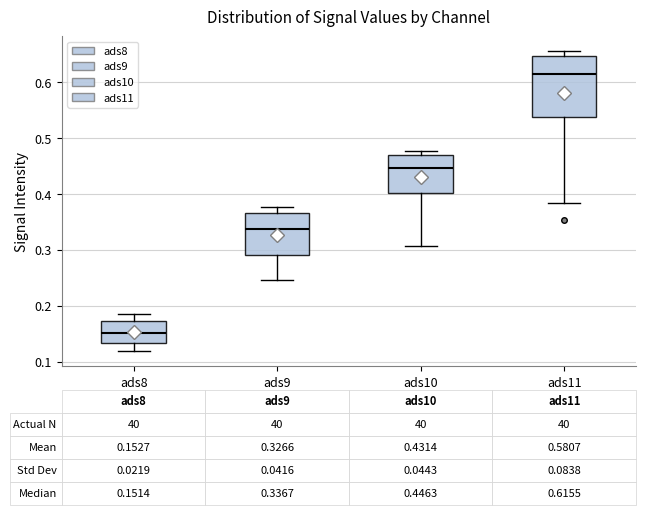

Comparing the boxes themselves (not the whiskers), which one is the tallest?

ads11